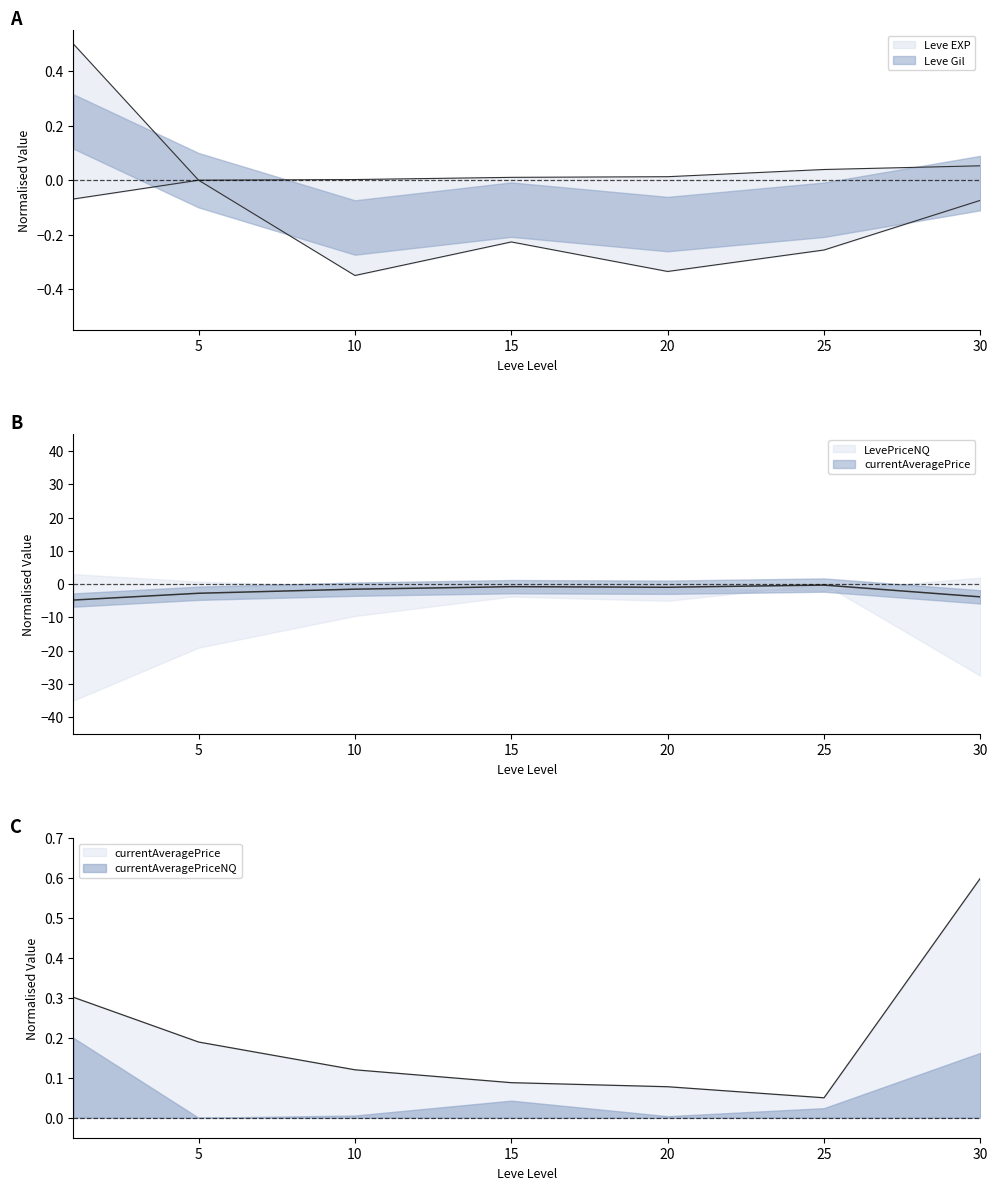

Is it true that Leve EXP equals 0.3 at 1?

False